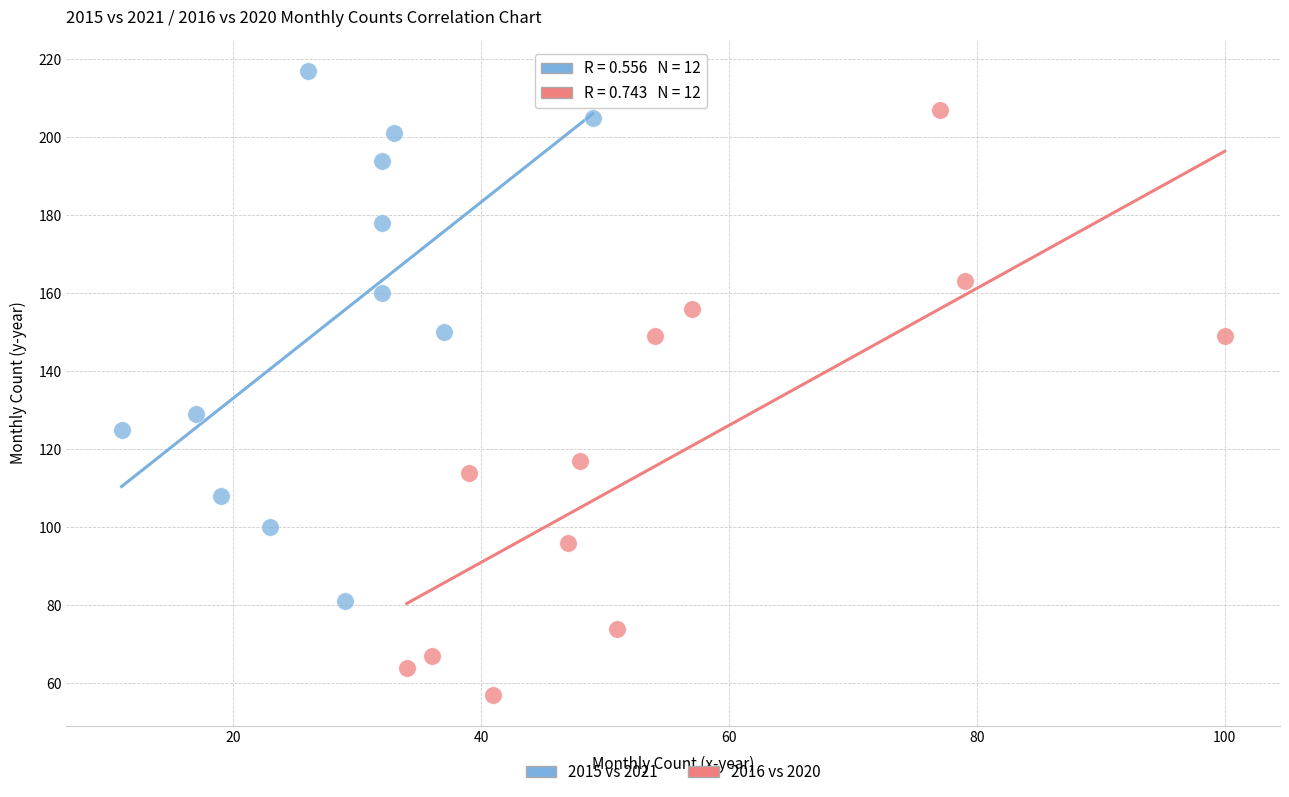

Which series reaches the minimum Y coordinate?

2016 vs 2020